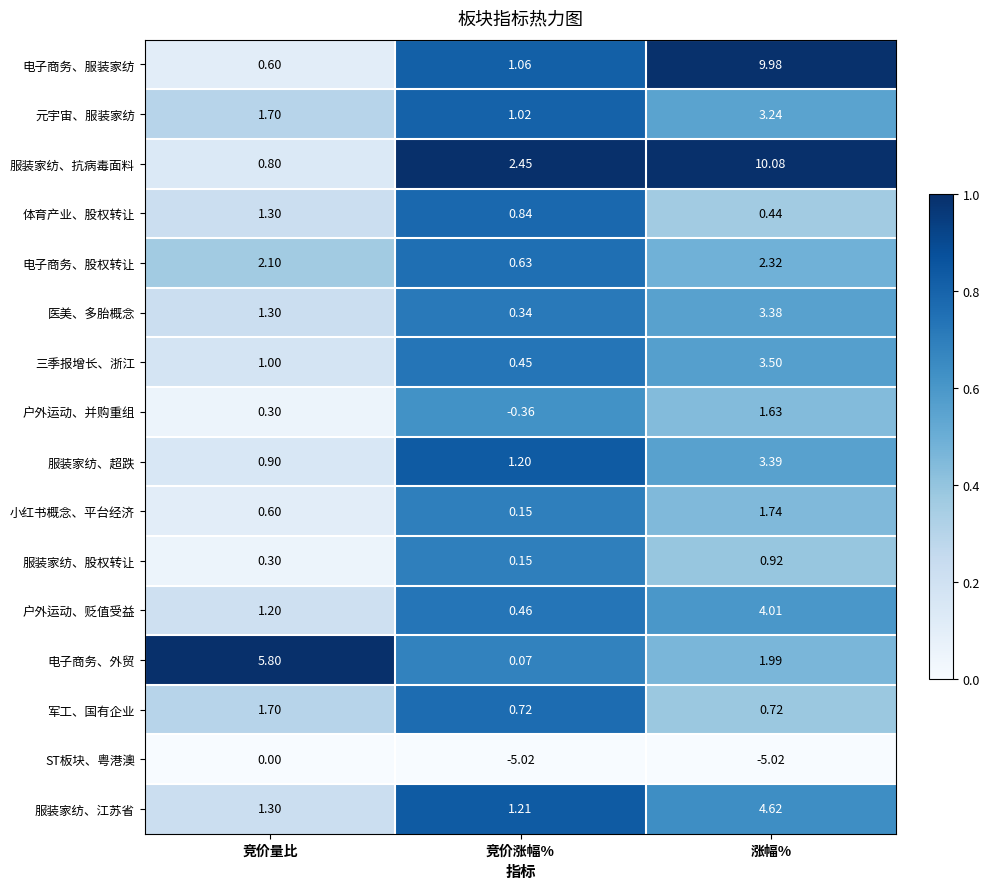

At which label is 服装家纺、抗病毒面料 closest to 5?

竞价涨幅%